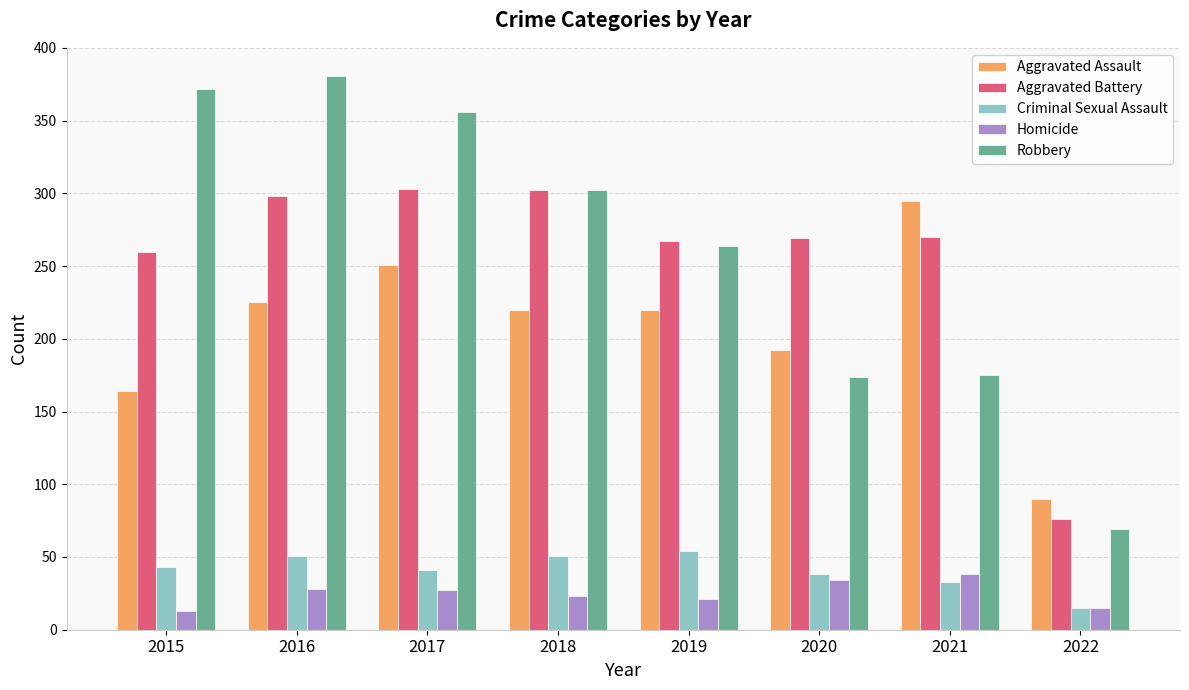

Rank the series at 2015 from highest to lowest value.

Robbery, Aggravated Battery, Aggravated Assault, Criminal Sexual Assault, Homicide